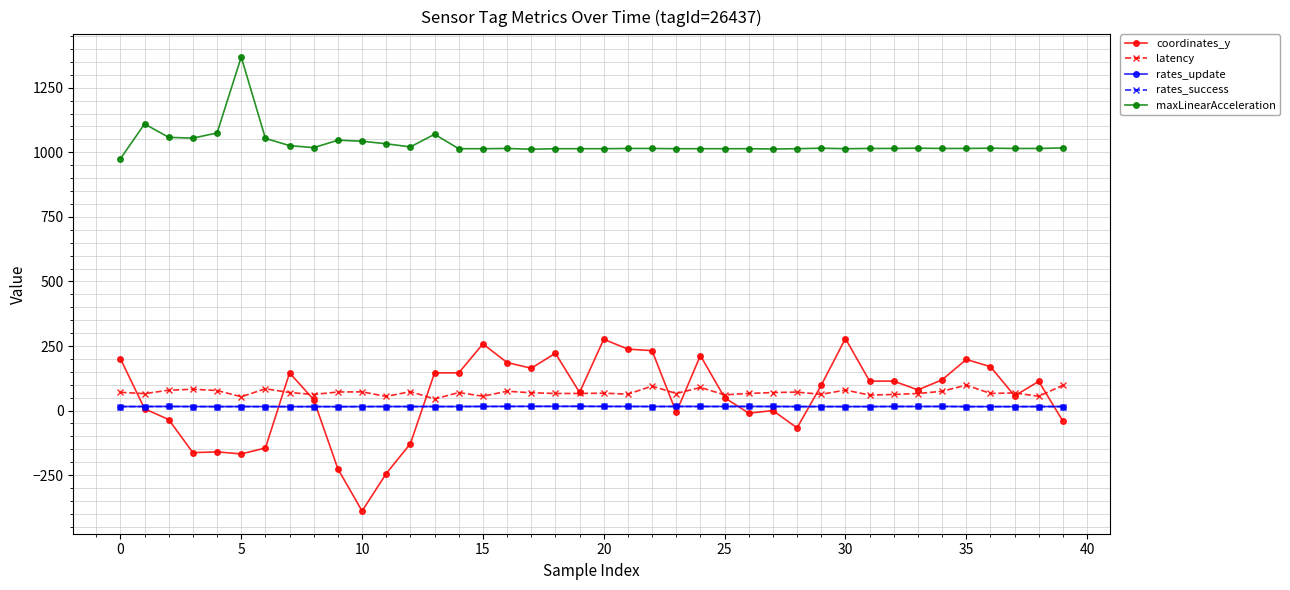

What is the minimum value for latency?

45.0